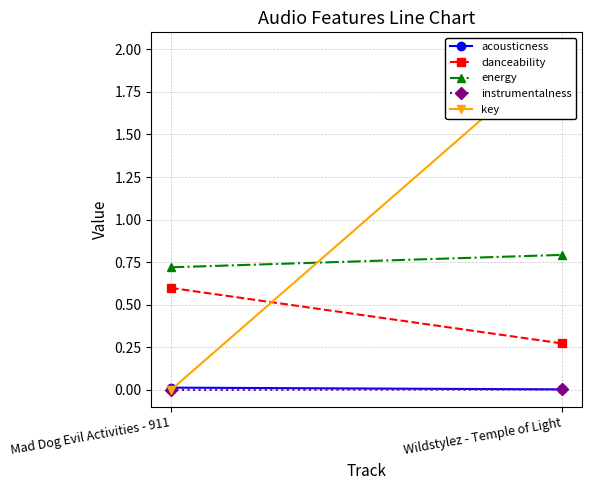

Which series has the largest total across all categories?

key